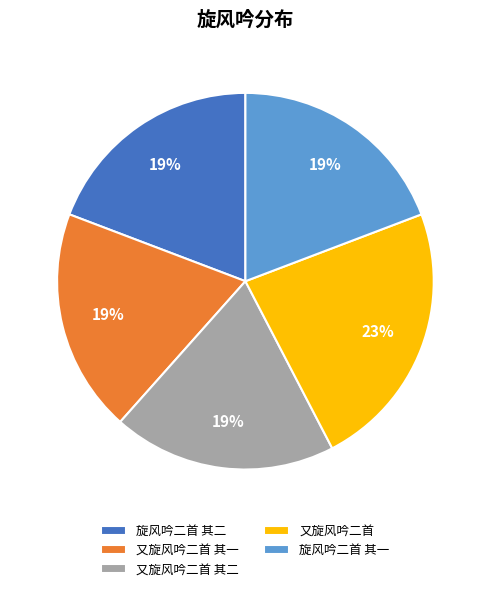

What is the largest slice in the pie chart?

又旋风吟二首